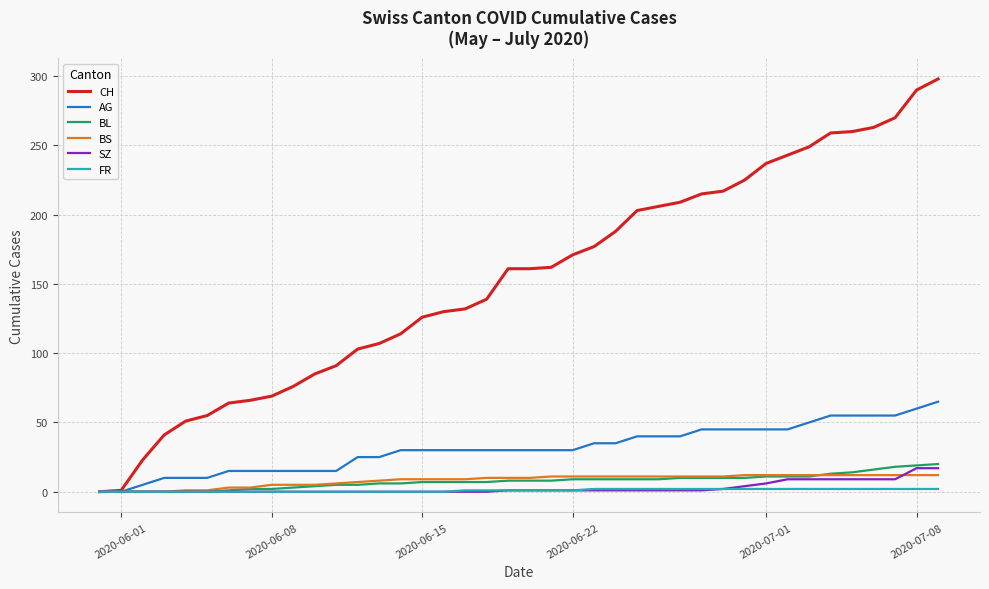

Which series has the largest total across all categories?

CH